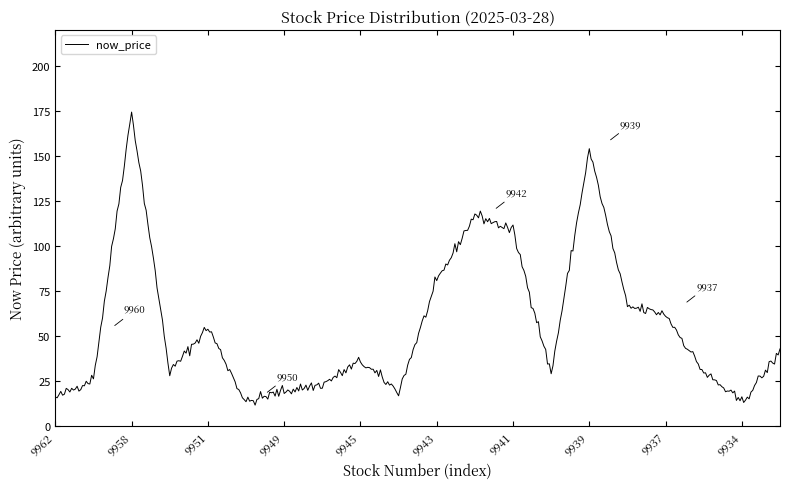

What is the difference between the maximum and minimum values?

162.5